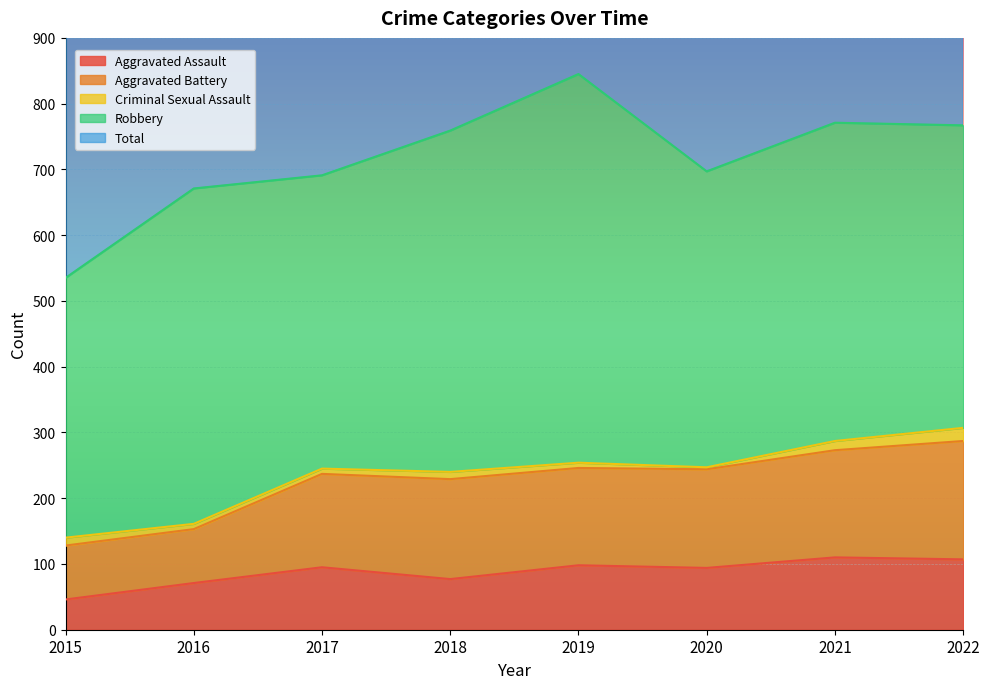

Is the value of Aggravated Assault at 2020 greater than the value of Total at 2015?

No